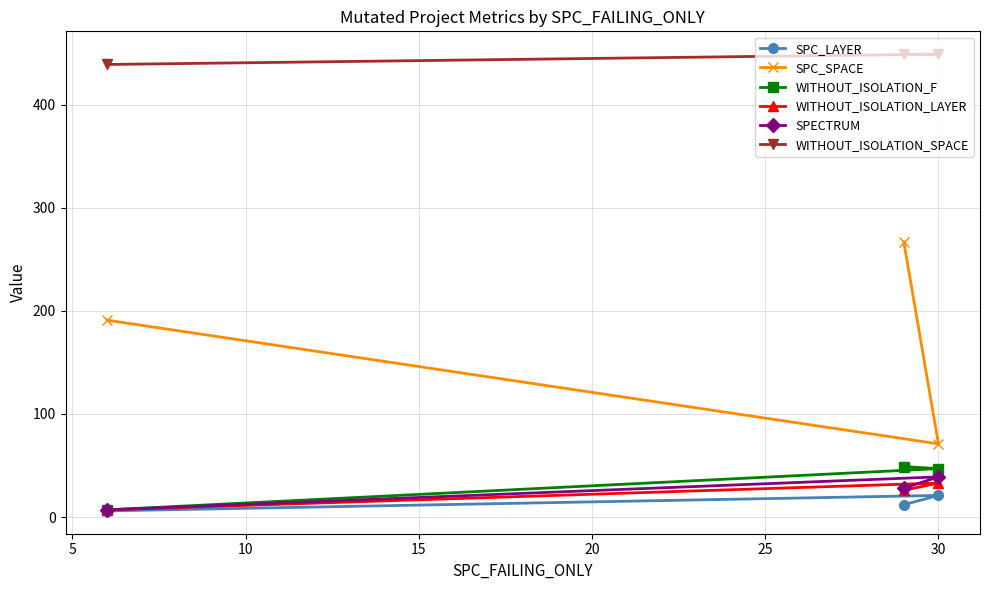

How many data points in SPECTRUM are less than 28?

1